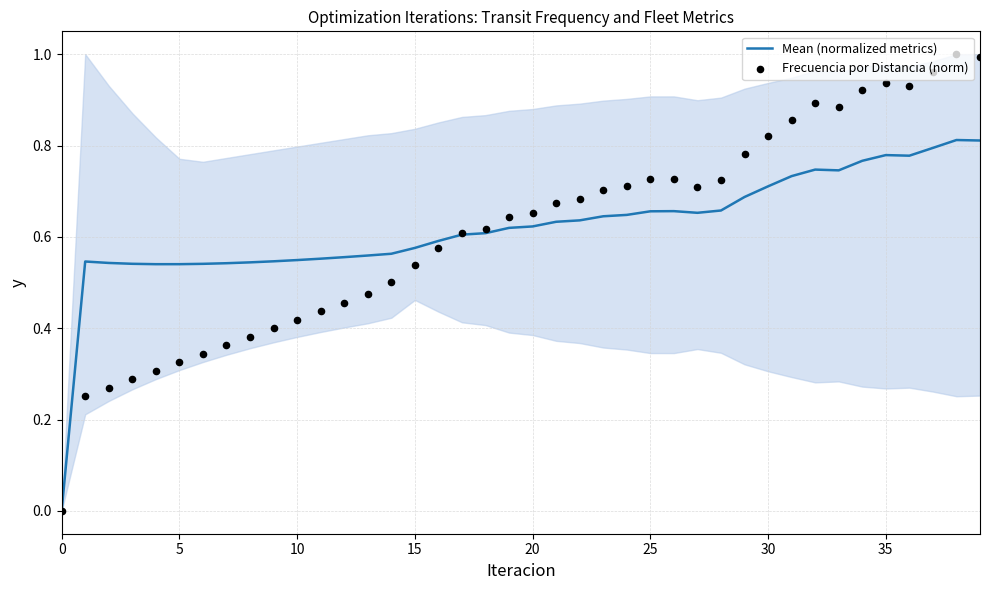

Which series has the widest spread of Y values?

Frecuencia por Distancia (norm)